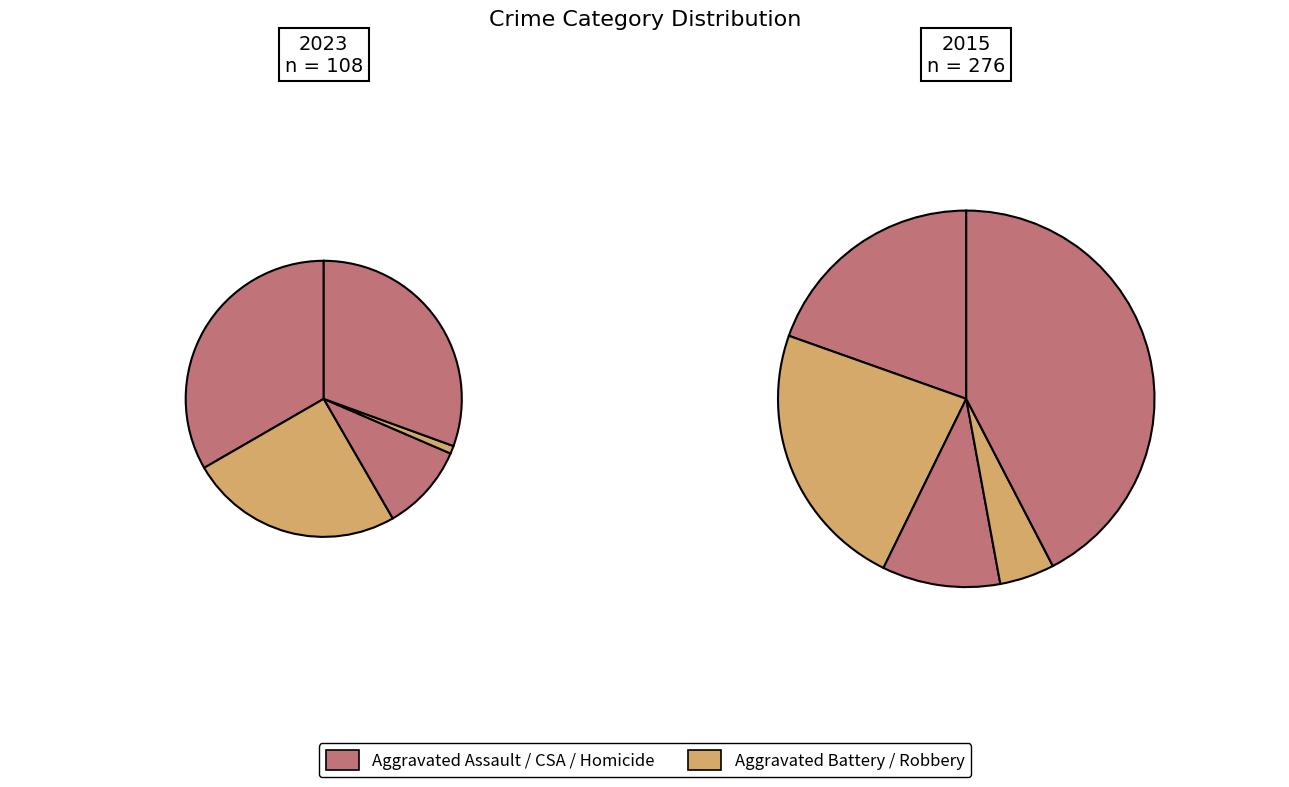

Does 4 account for over 50% of the chart?

No